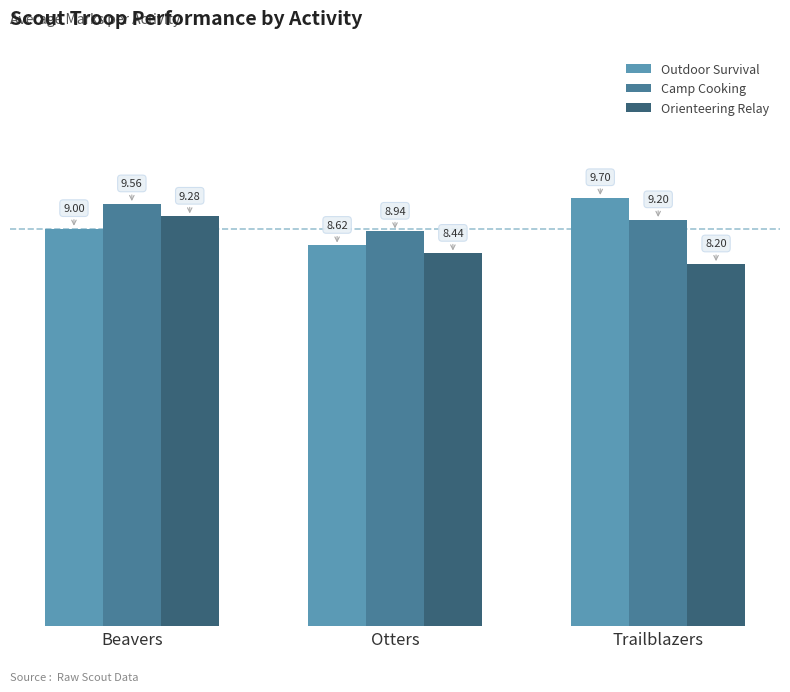

Which series changed the most between Otters and Trailblazers?

Outdoor Survival